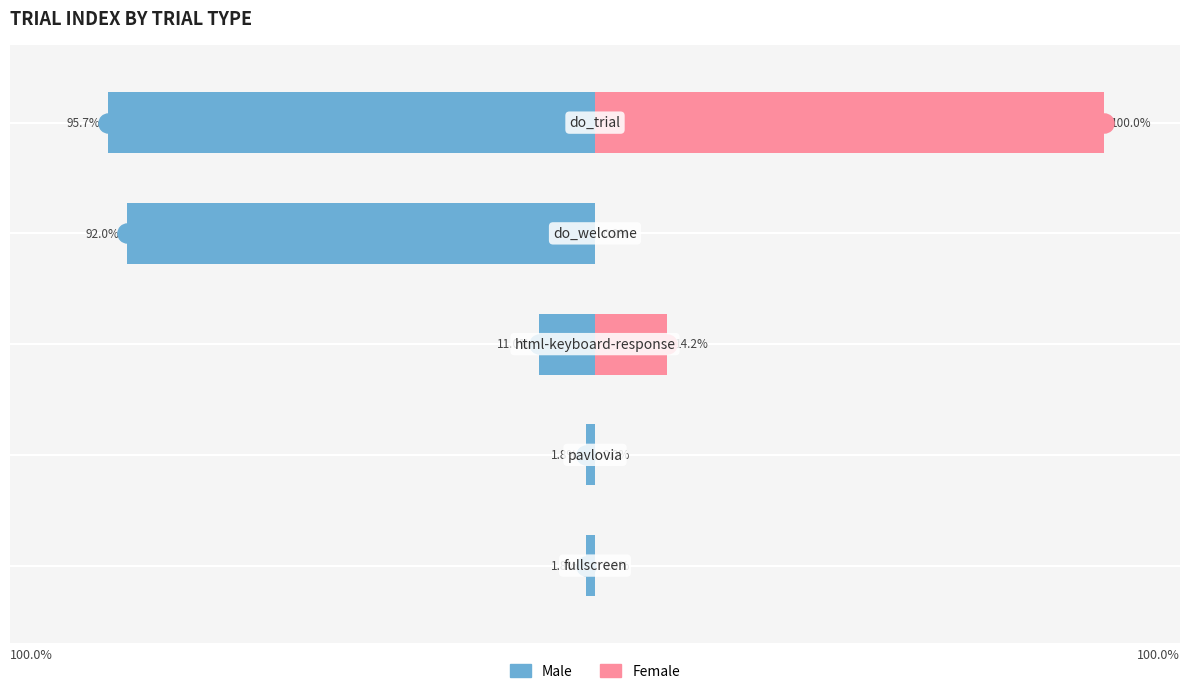

Is the value of Male at −150 greater than the value of Female at 50?

No